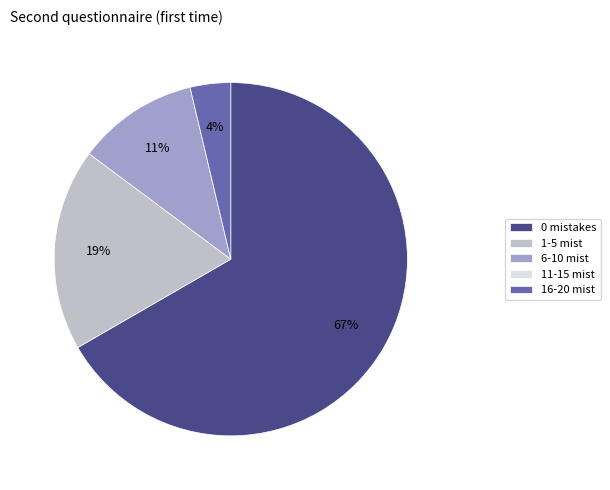

Is it true that 6-10 mist is 11% of the pie?

True